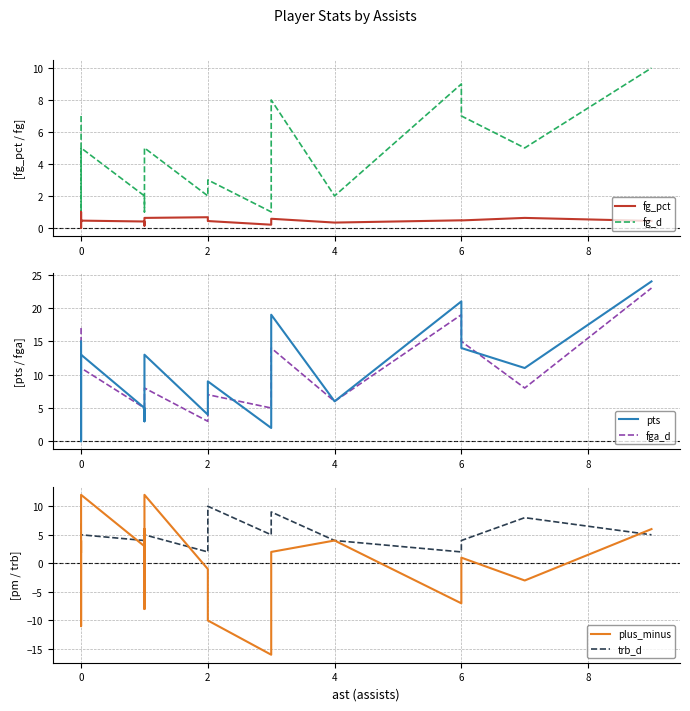

Rank the series by their maximum value, from highest to lowest.

pts, fga_d, plus_minus, fg_d, trb_d, fg_pct